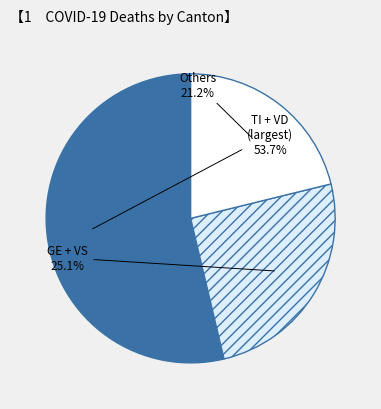

Which category has the smallest portion of the pie?

Others